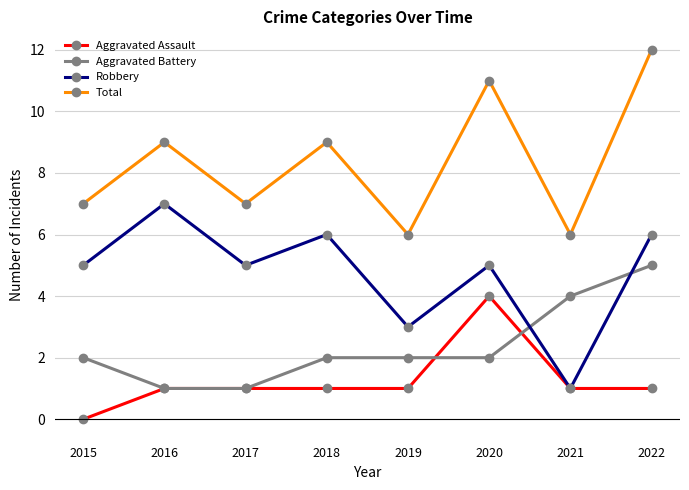

How many lines are shown in the chart?

4